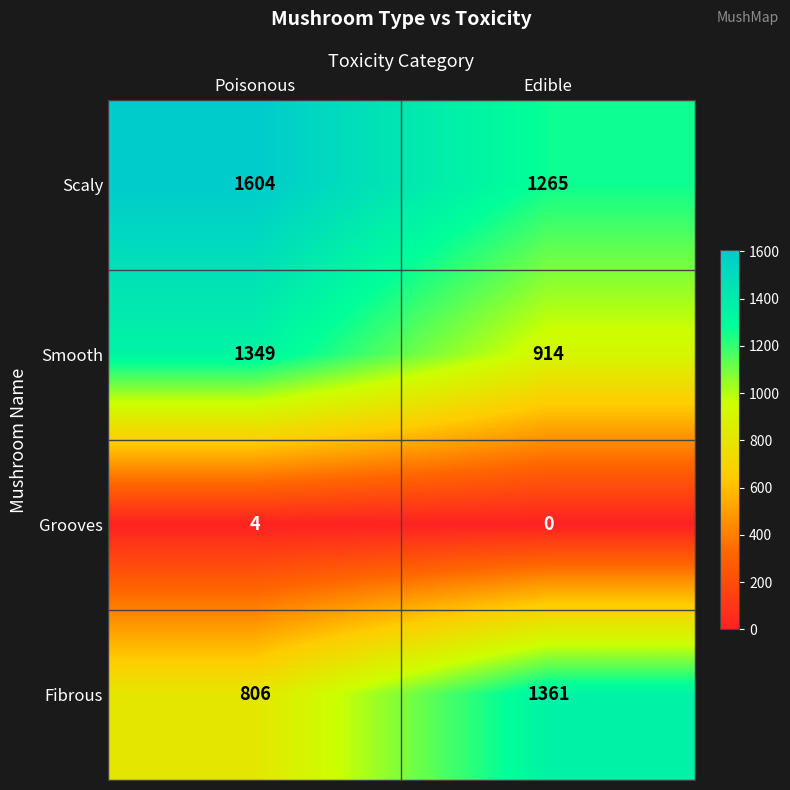

The Fibrous series shows 1361 at Edible. True or false?

True